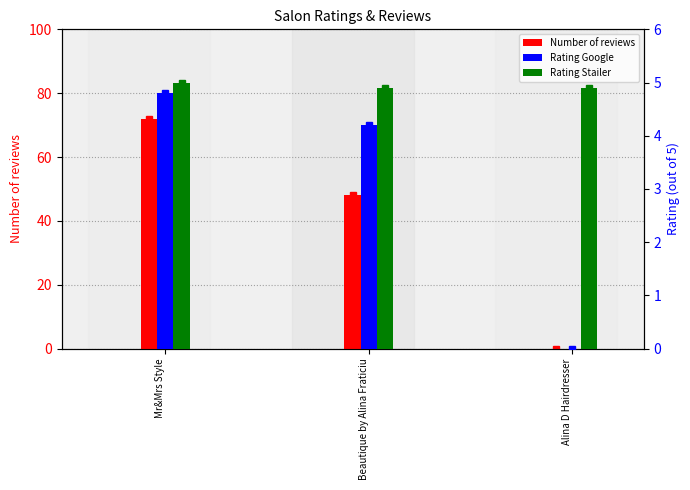

What is the maximum value for Number of reviews?

72.0